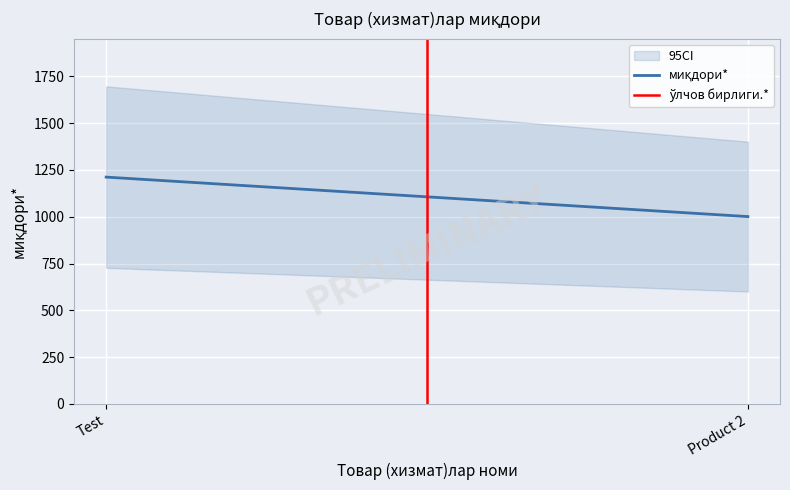

True or false: миқдори* has a value of 2133 at Test.

False